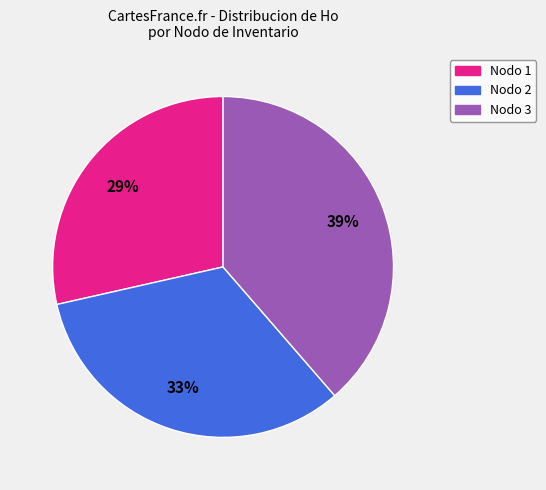

To the nearest percent, what is the average slice percentage?

33%